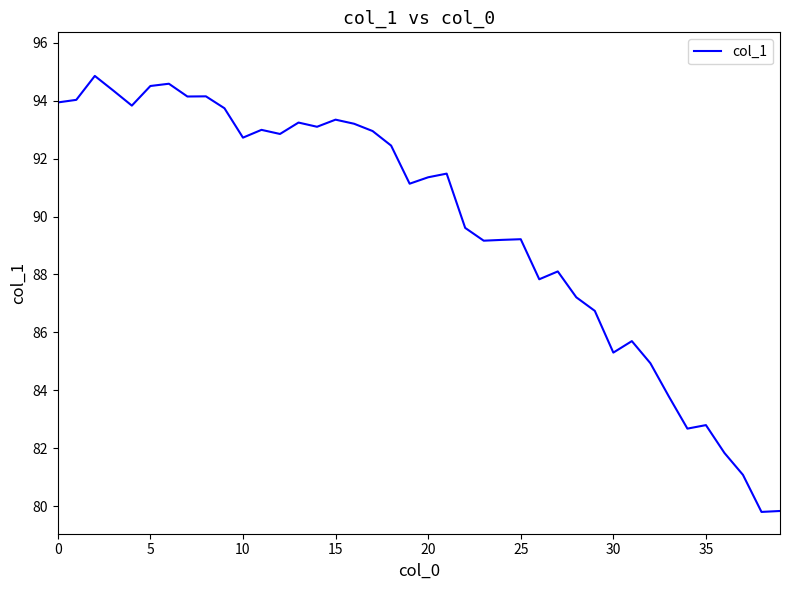

What is the sum of all values?

3587.8